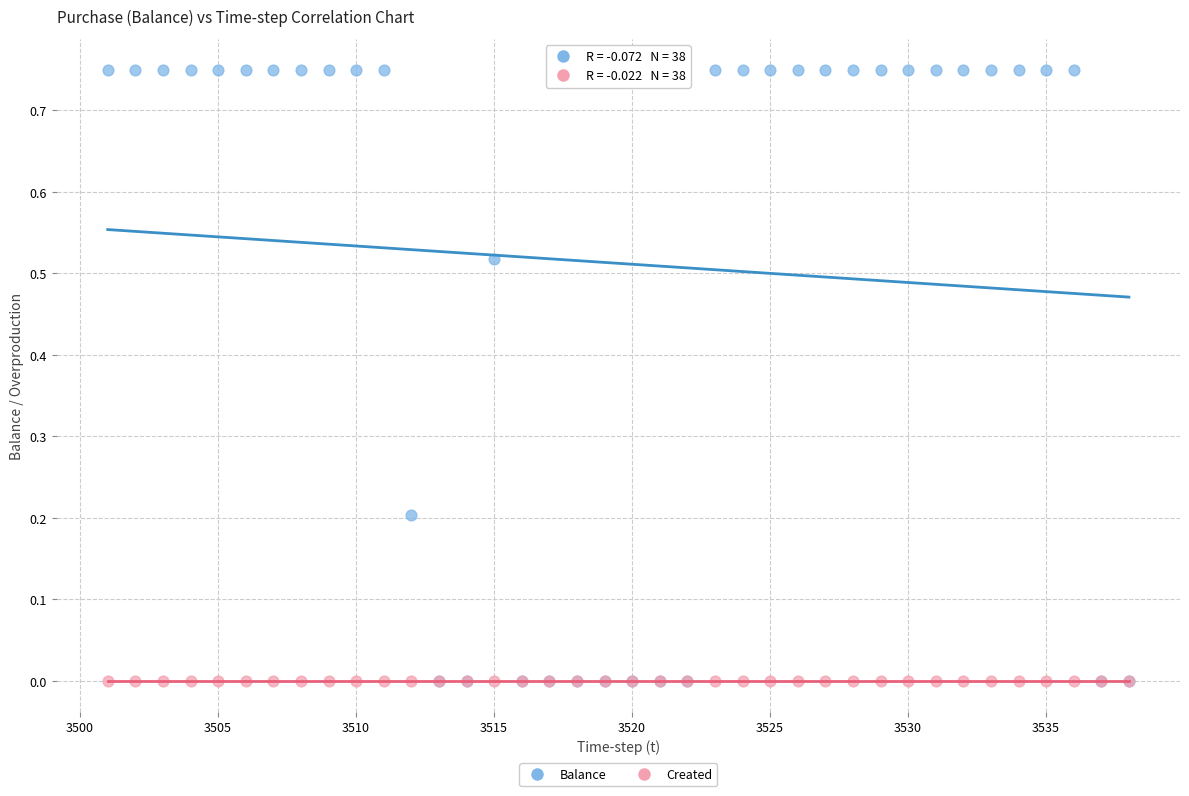

What are all the series names shown in the legend?

Balance, Created